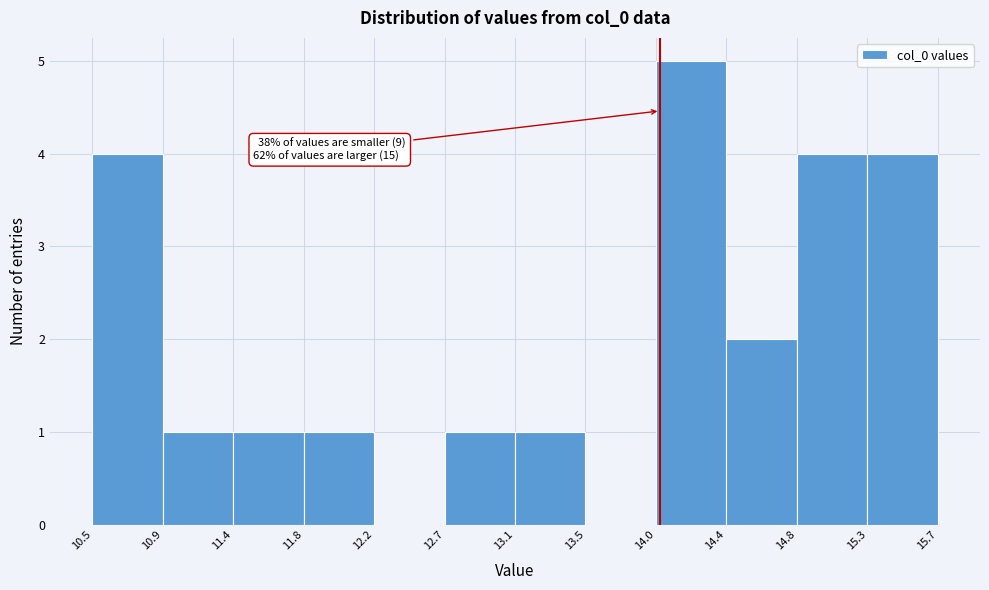

Over which range of the x-axis is the bar tallest?

14.0 to 14.4